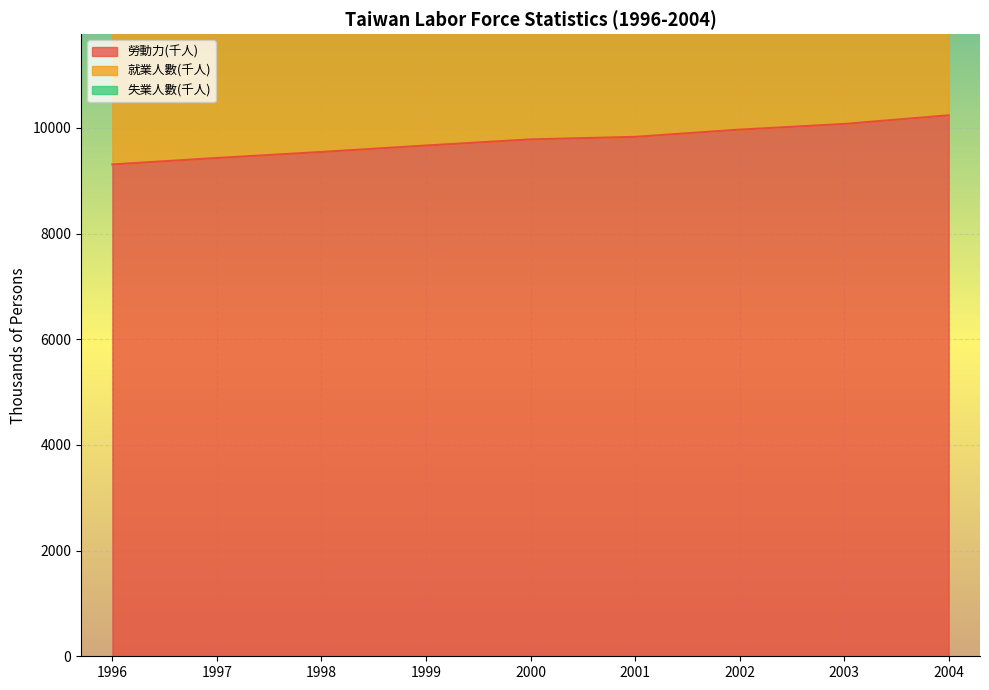

At which label does 勞動力(千人) reach its minimum?

1996